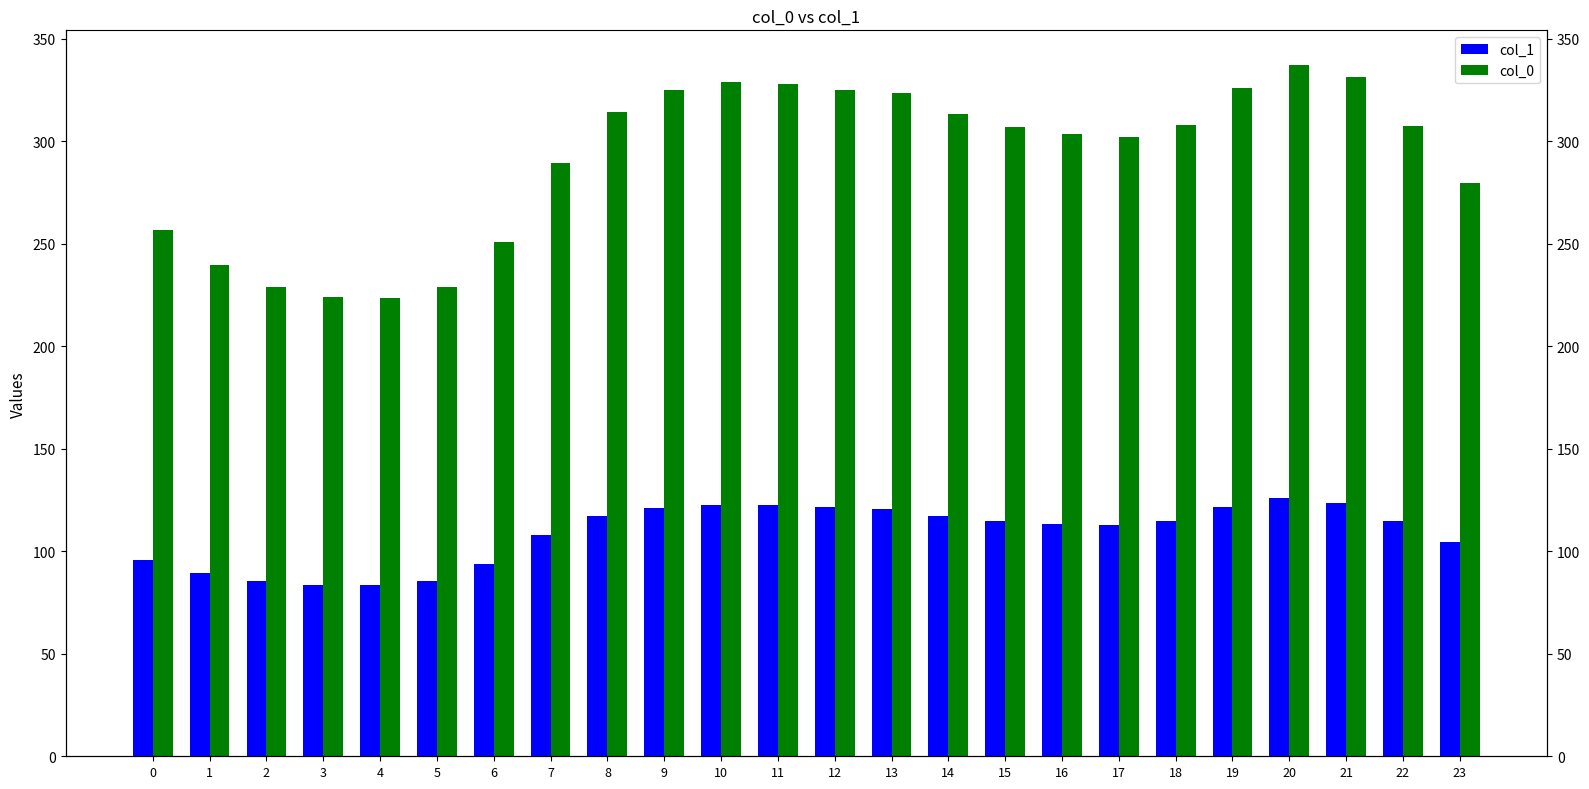

What is the value of the col_0 bar at the 9th from the left?

314.1